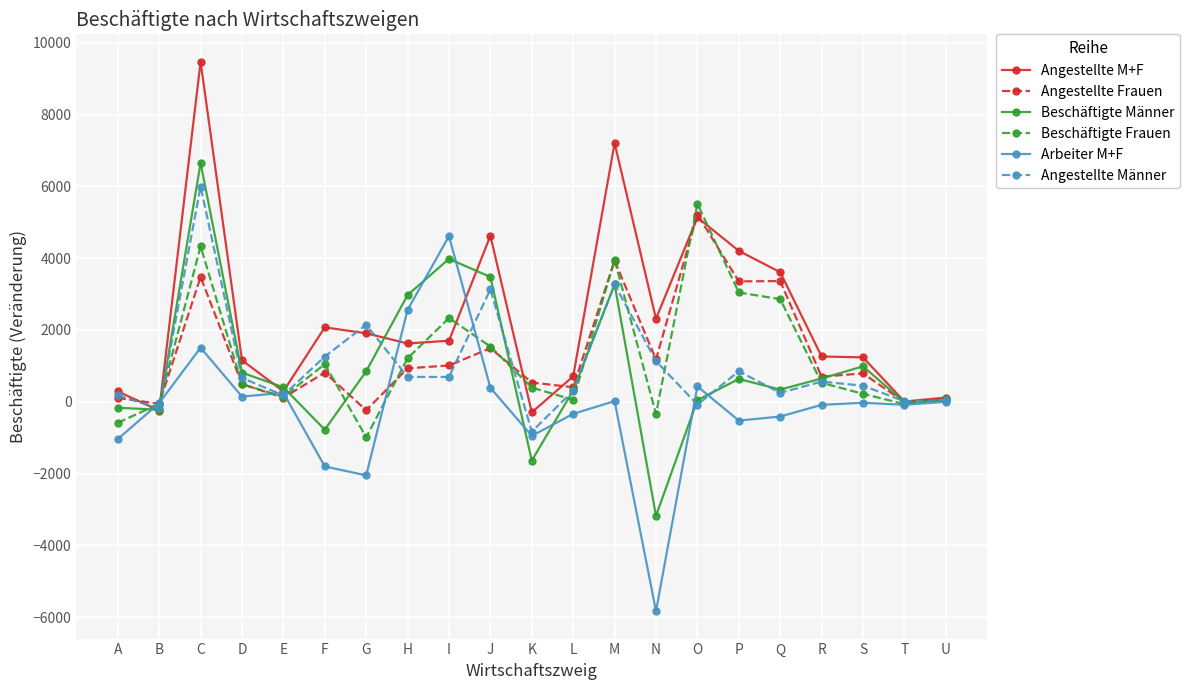

What is the difference between the maximum and minimum values in the Arbeiter M+F series?

10448